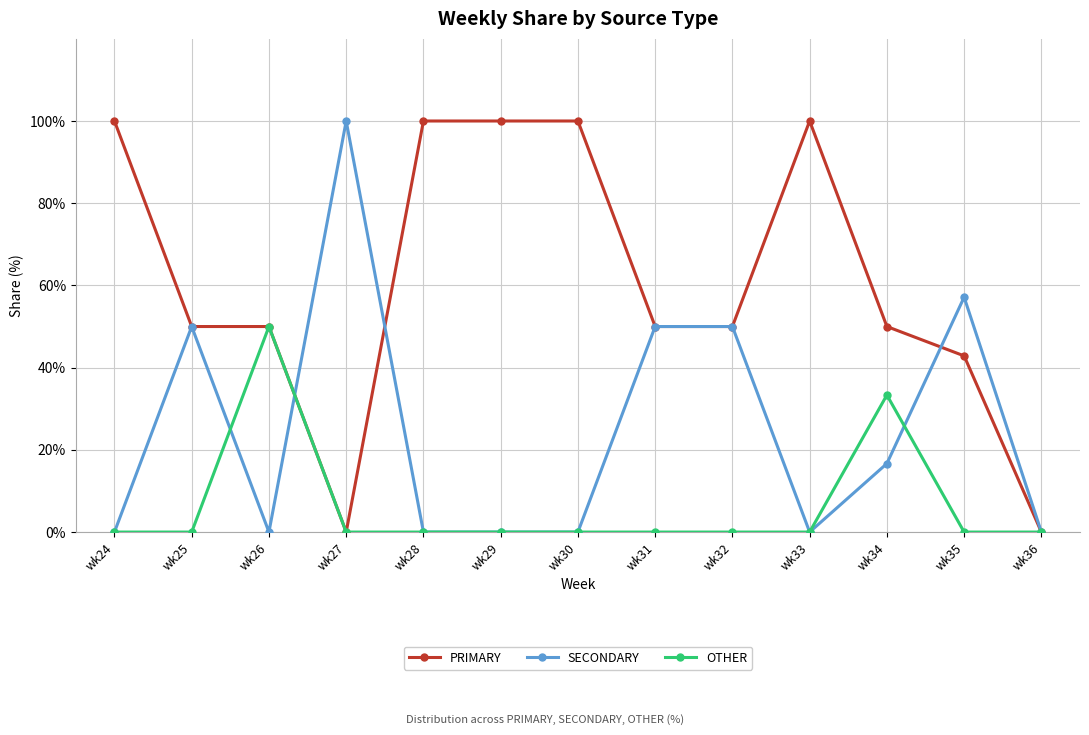

Rank the series by their average value, from highest to lowest.

PRIMARY, SECONDARY, OTHER